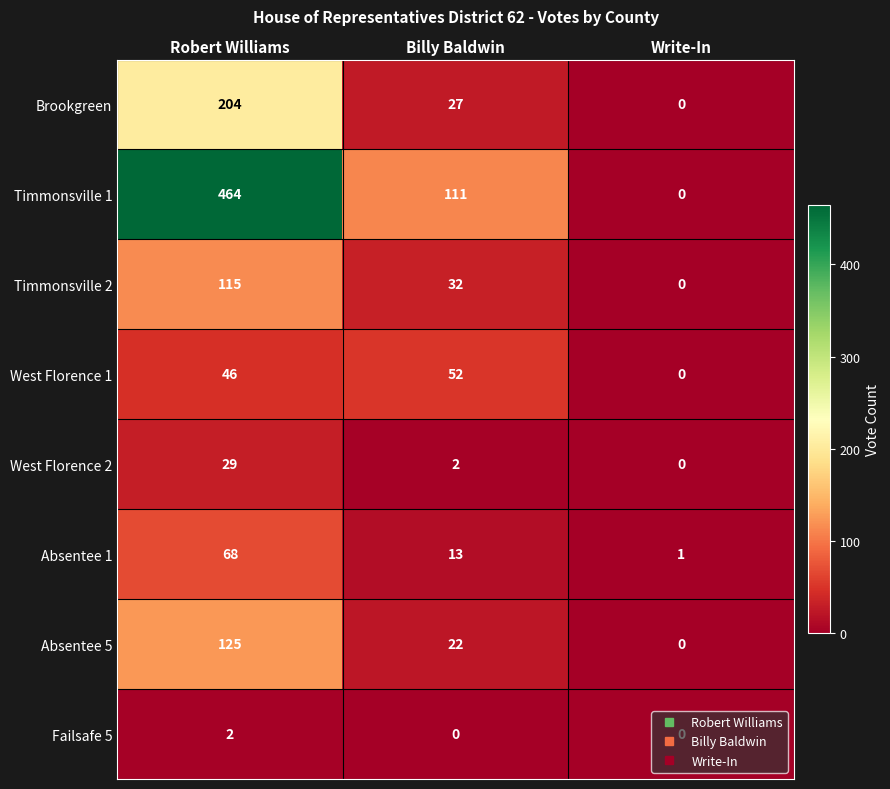

What is the sum of all West Florence 1 values?

98